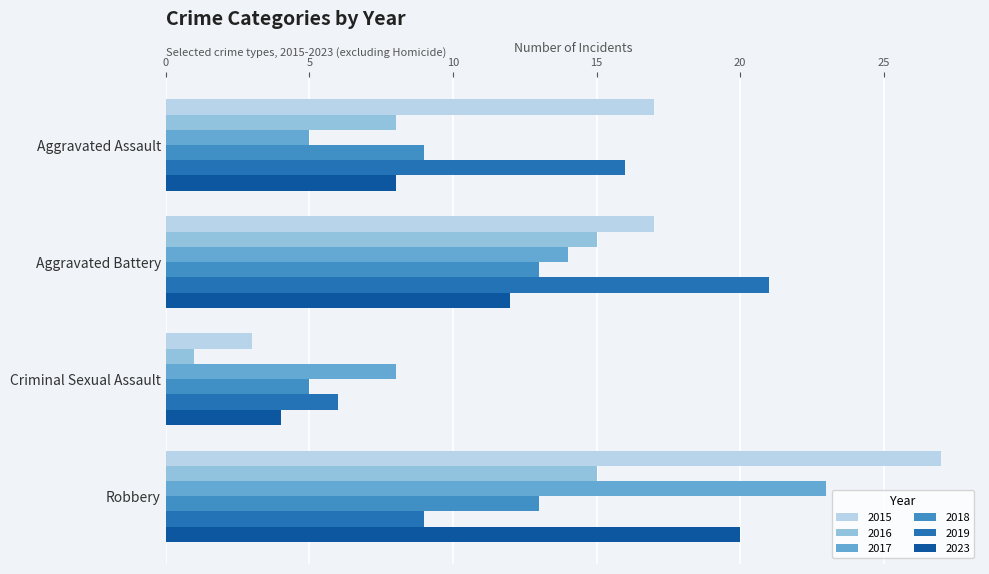

What is the sum of the 2023 values at Aggravated Assault and Criminal Sexual Assault?

12